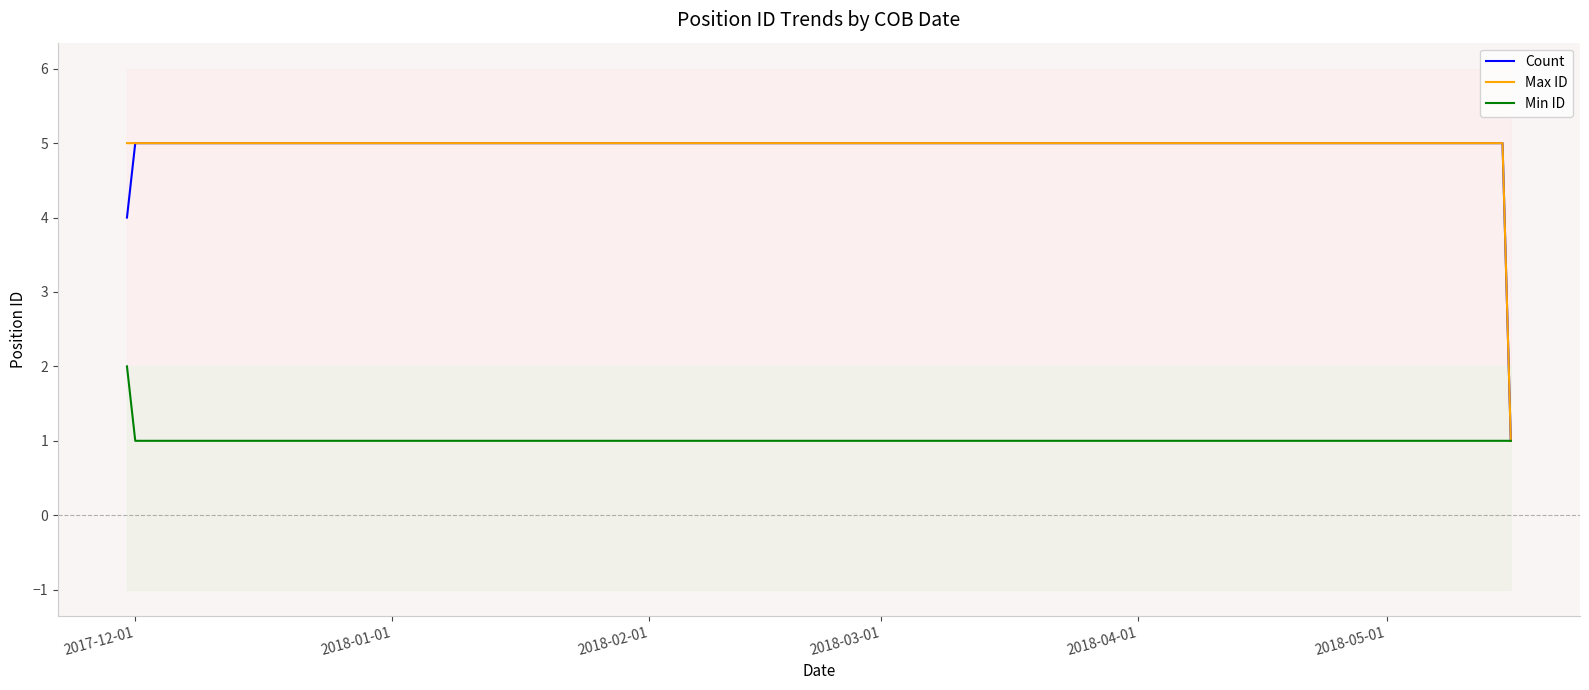

What is the maximum value for Max ID?

5